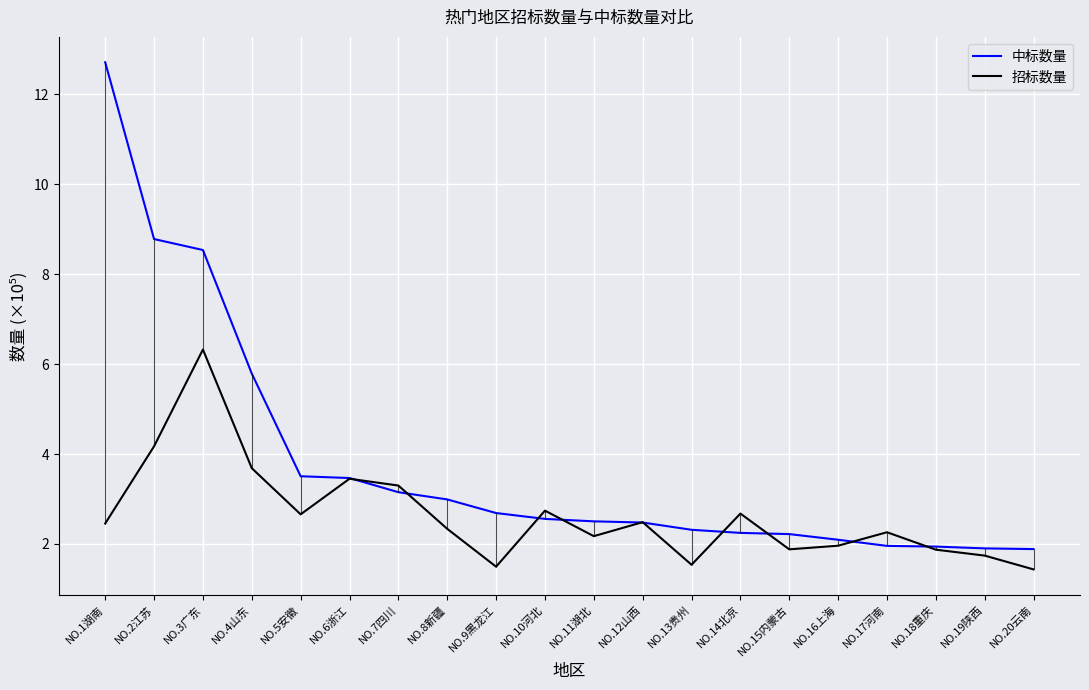

What is the sum of all 中标数量 values?

75.7